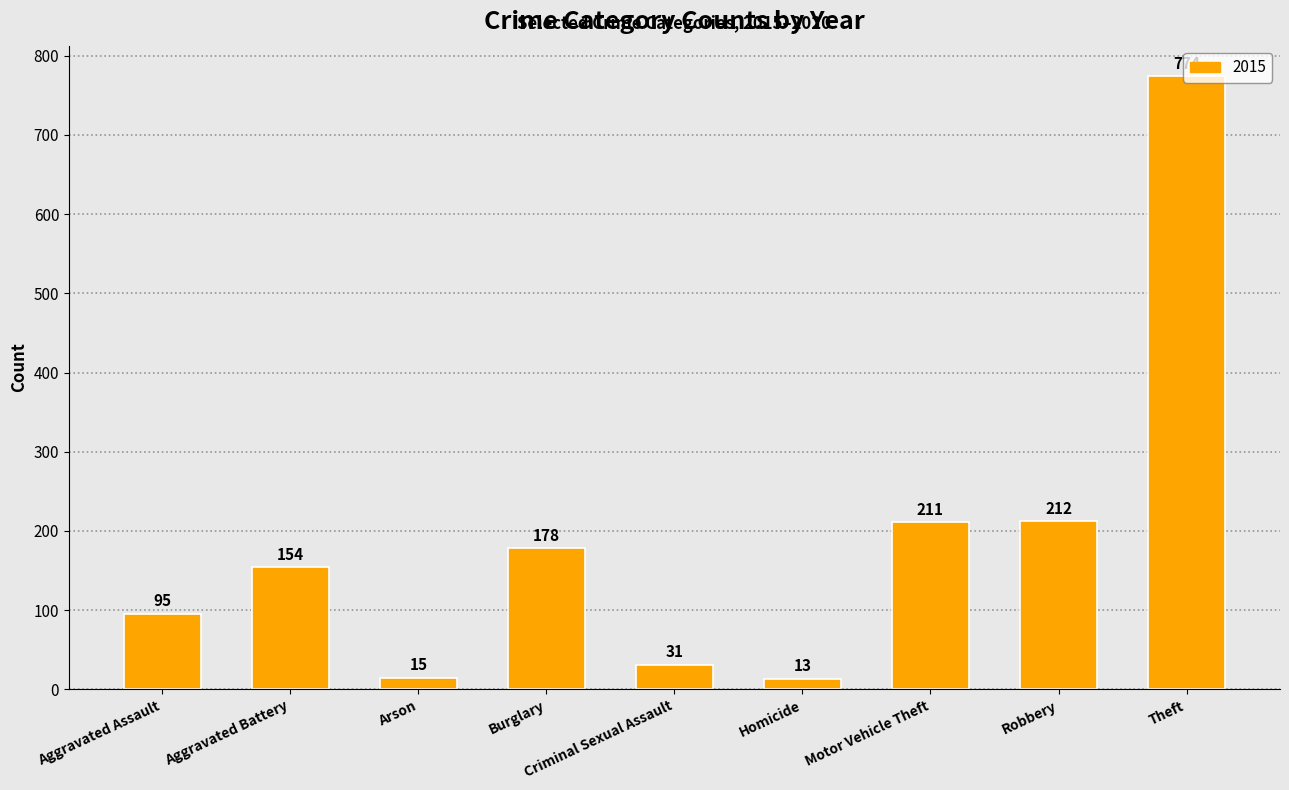

True or false: the data shows 13 at Homicide.

True